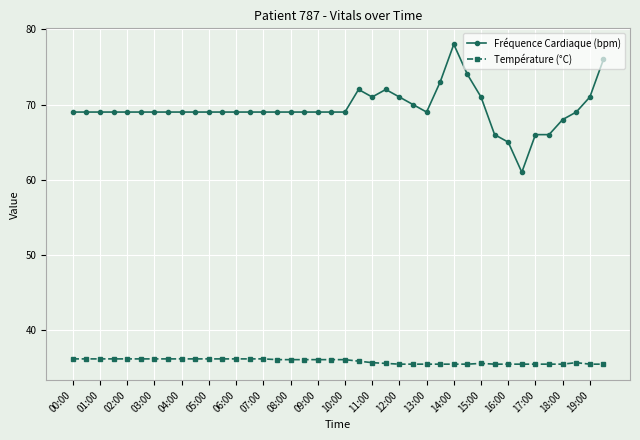

Which series has the largest range (max minus min)?

Fréquence Cardiaque (bpm)